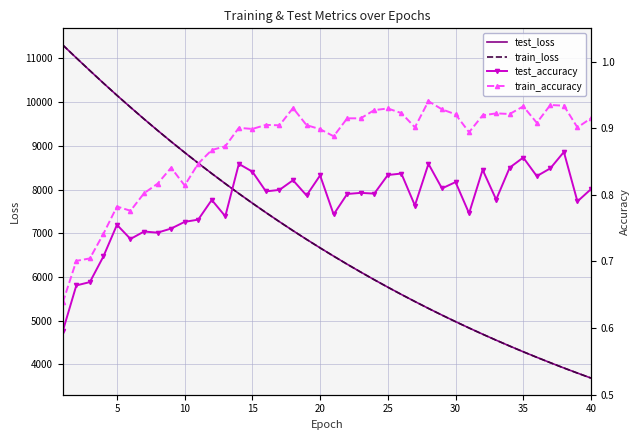

True or false: train_loss has more than 0 interior local peaks.

False